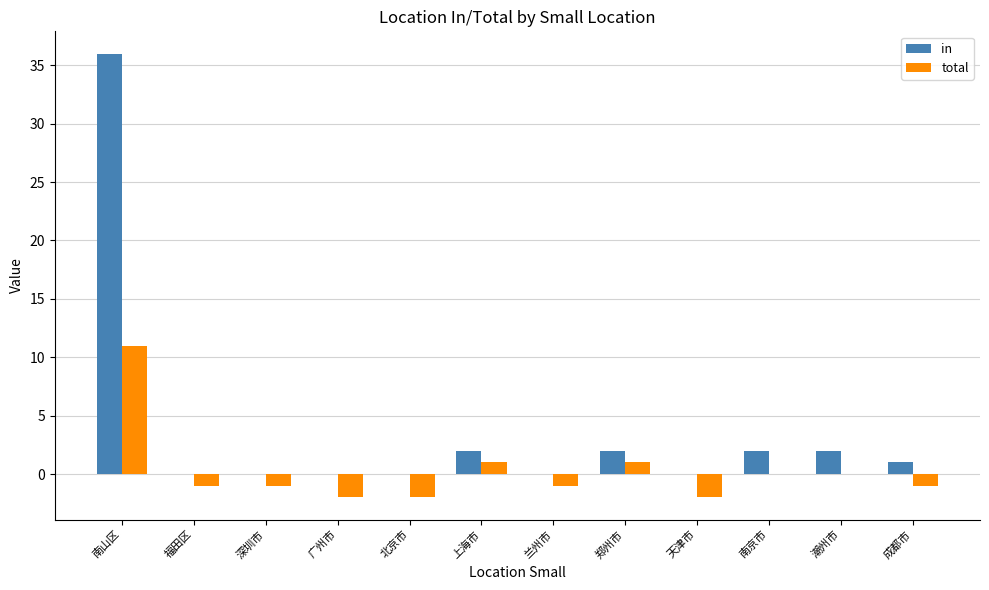

Is it true that in equals -22 at 北京市?

False